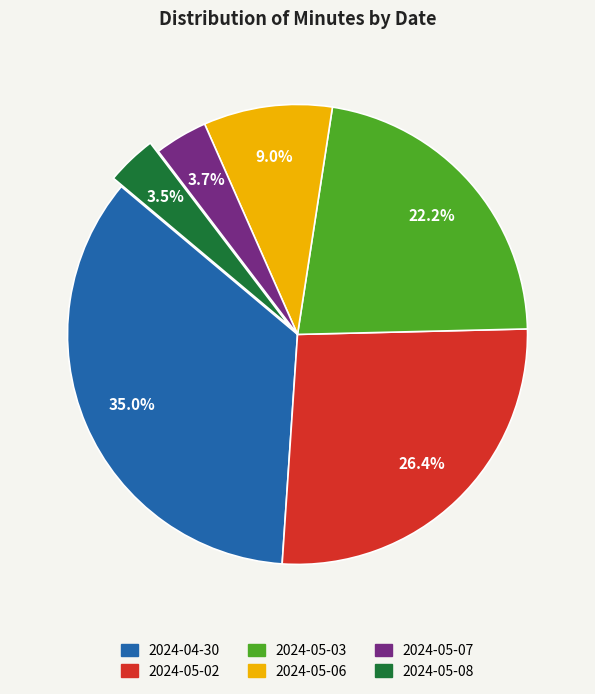

To the nearest percent, what is the combined percentage of 2024-05-07 and 2024-04-30?

39%